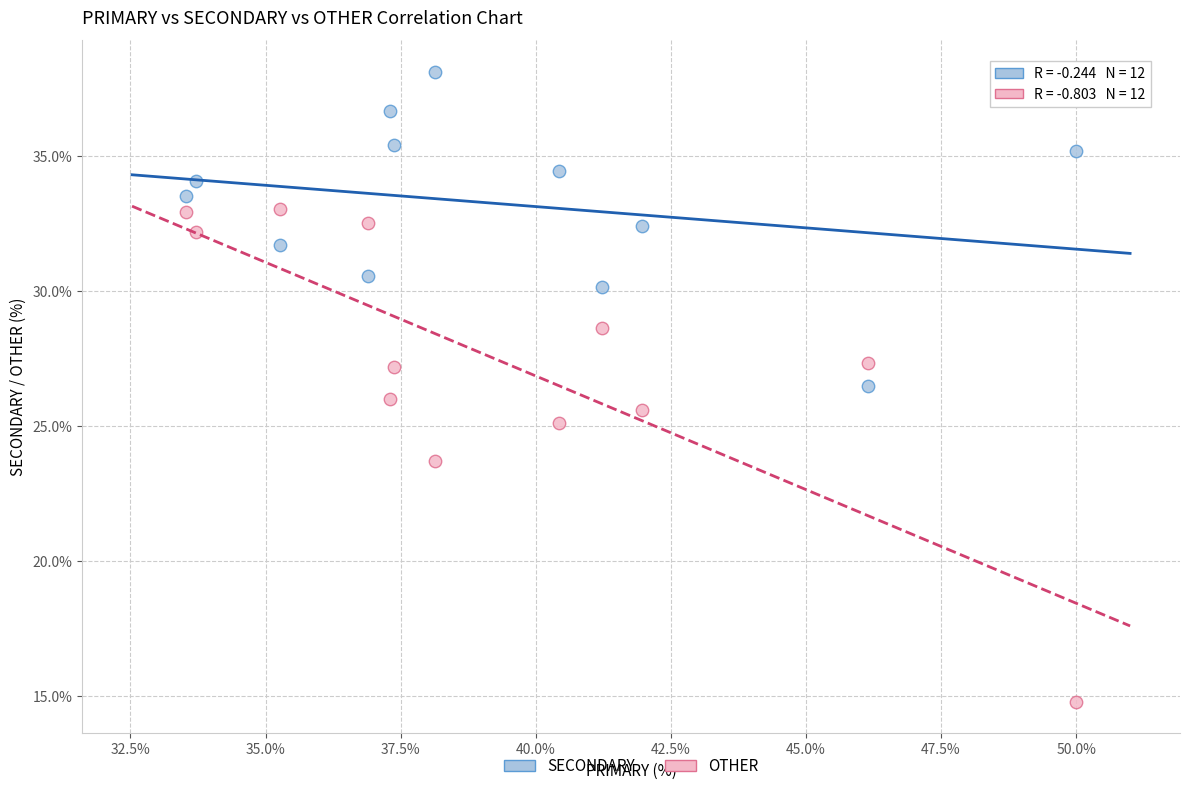

Which series has the largest Y range (max minus min)?

OTHER